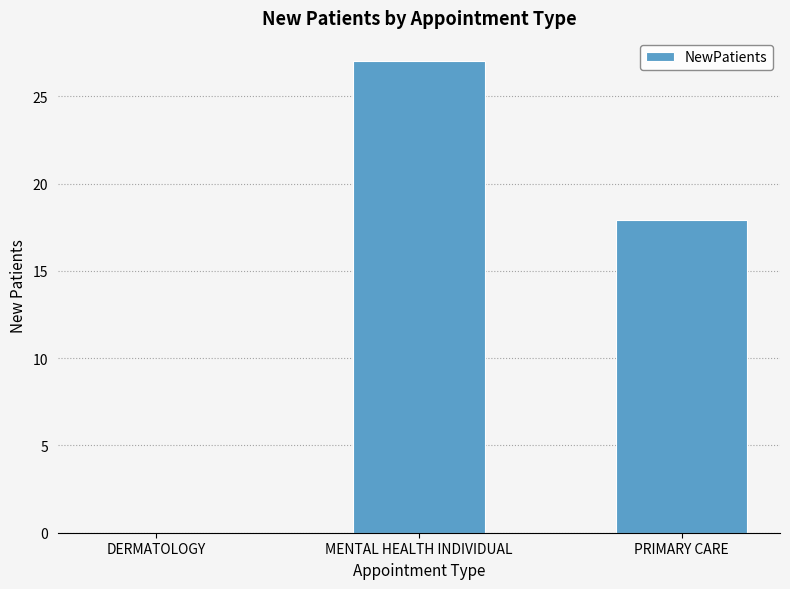

What is the sum of the values at PRIMARY CARE and MENTAL HEALTH INDIVIDUAL?

44.9